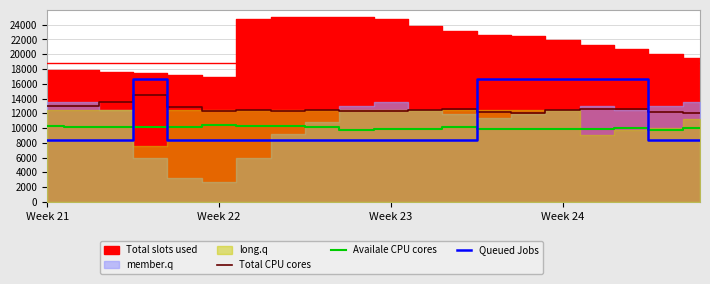

What is the maximum value for Queued Jobs?

16666.7